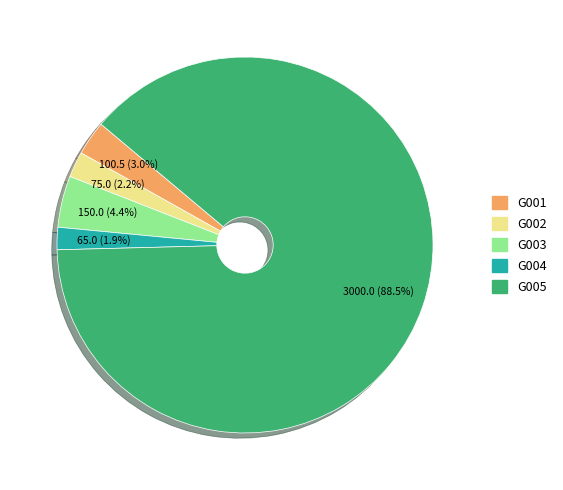

Is it true that G001 is 10% of the pie?

False